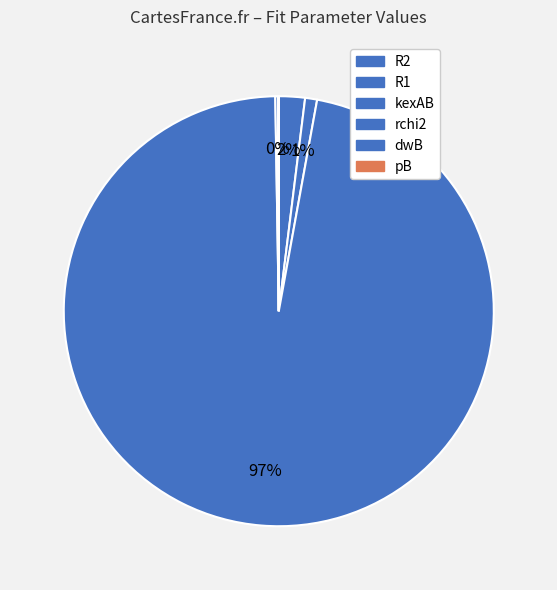

Which category has the smallest portion of the pie?

pB